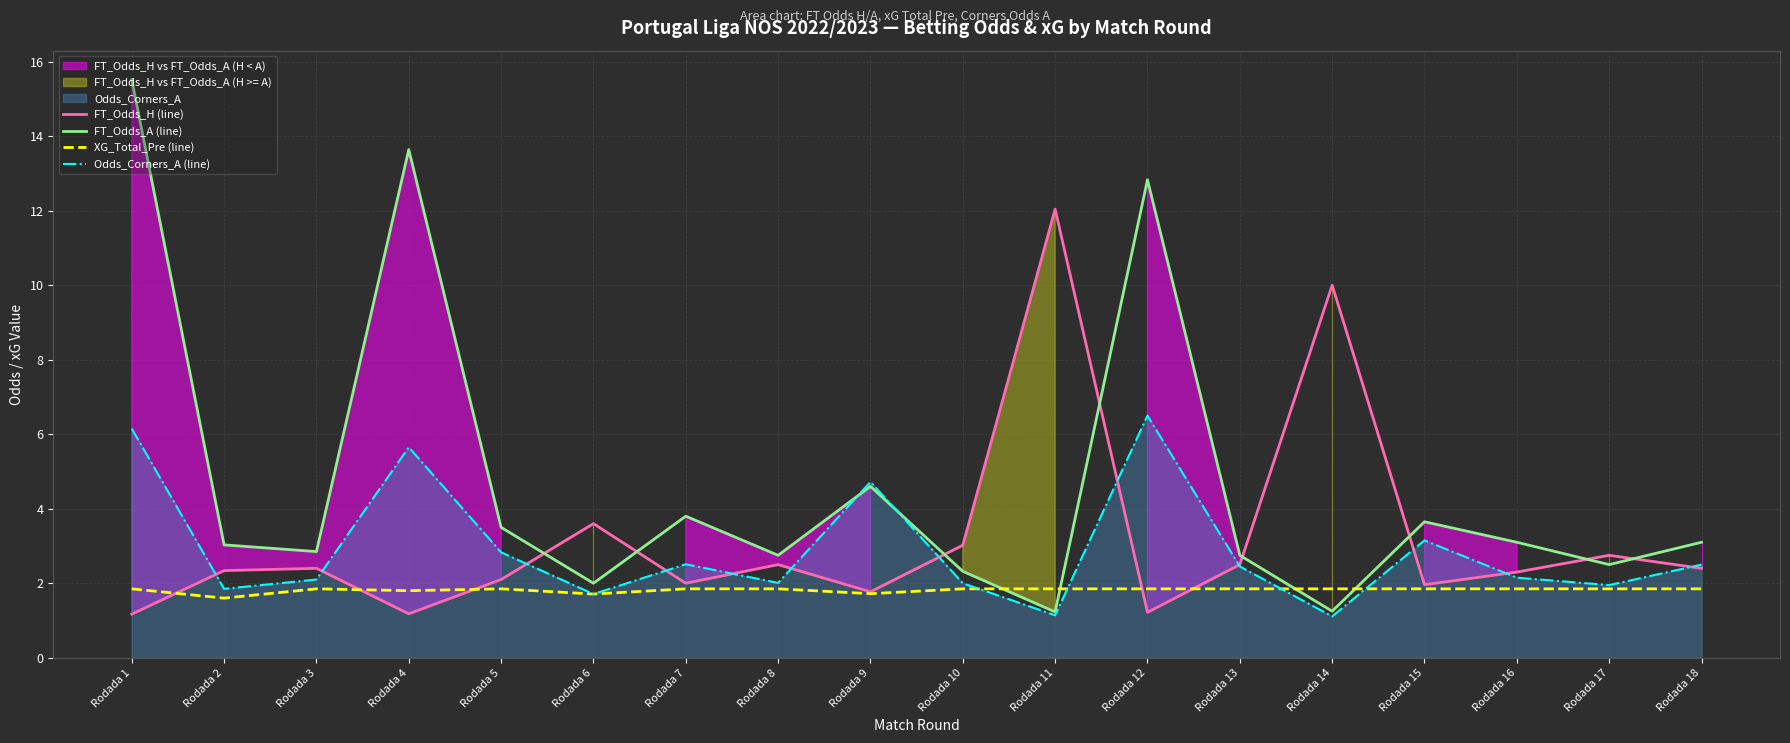

Between Rodada 1 and Rodada 12, which series saw the biggest shift?

FT_Odds_A (line)